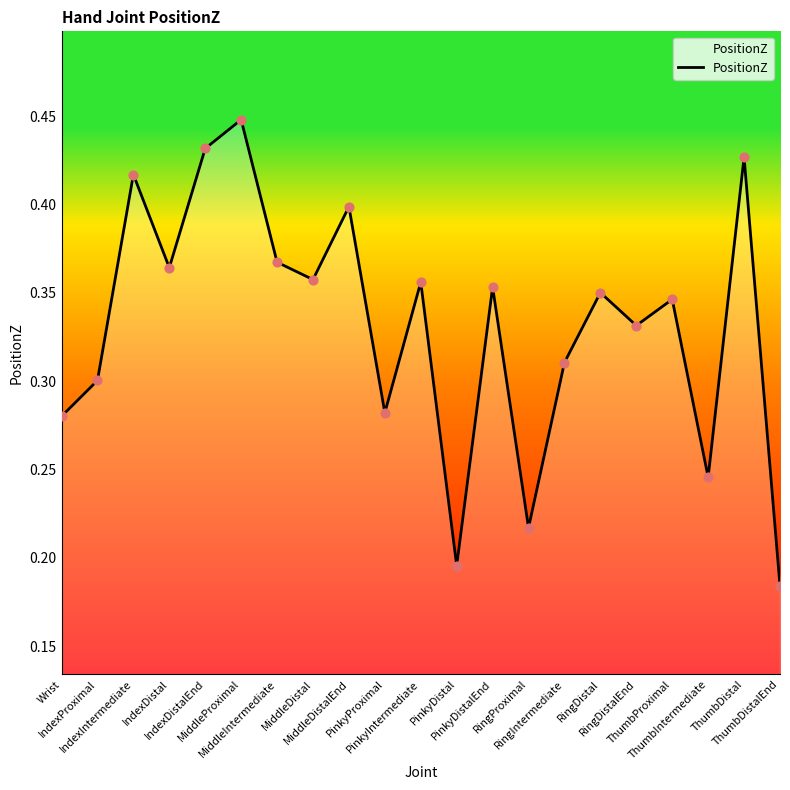

Which has a higher value, RingDistal or Wrist?

RingDistal